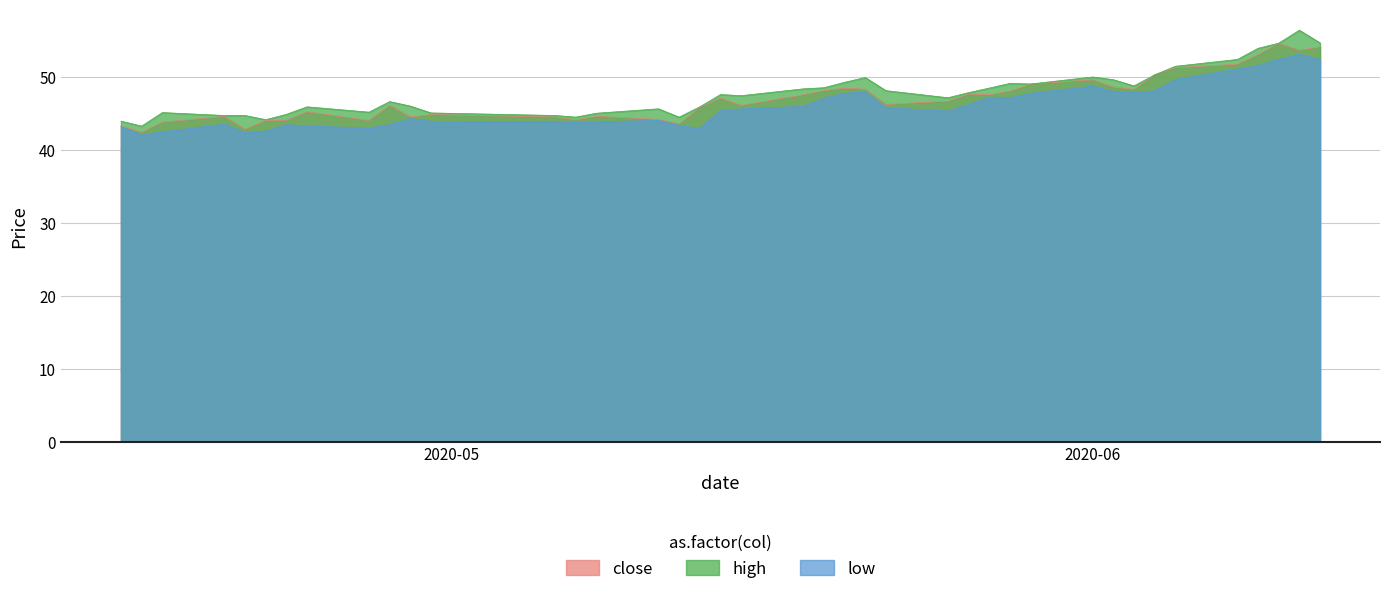

What is the minimum value shown in the chart?

42.0